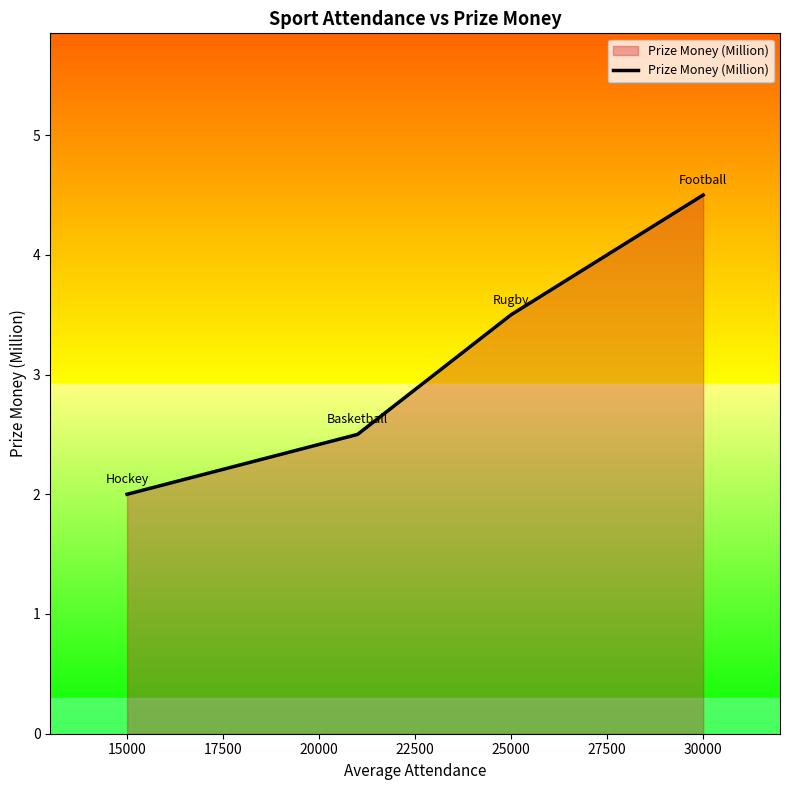

How many values exceed 3?

2